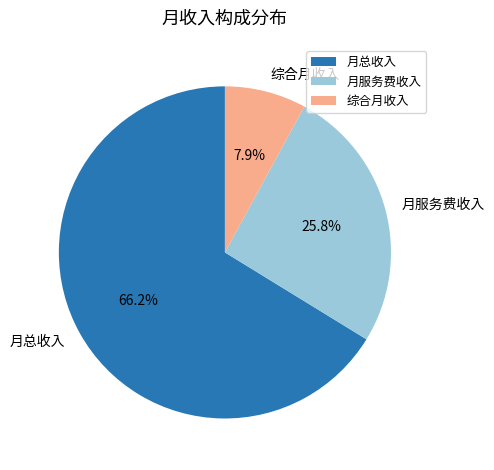

Is there any slice that represents more than half of the pie?

Yes